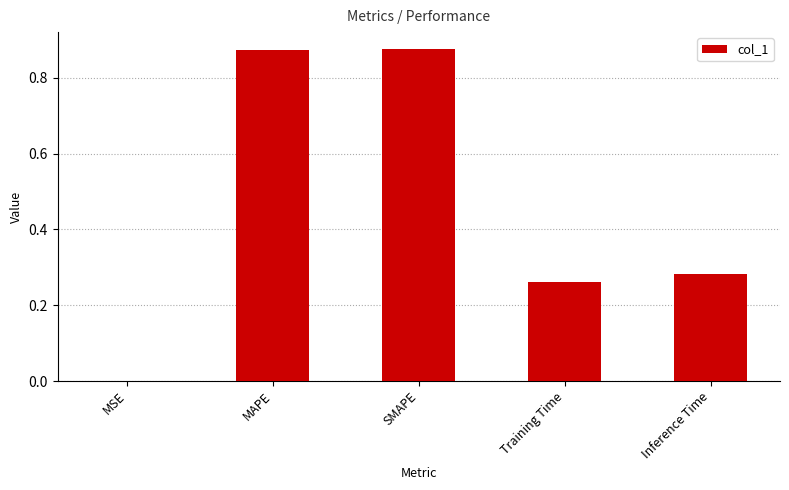

Which has a higher value, SMAPE or Inference Time?

SMAPE